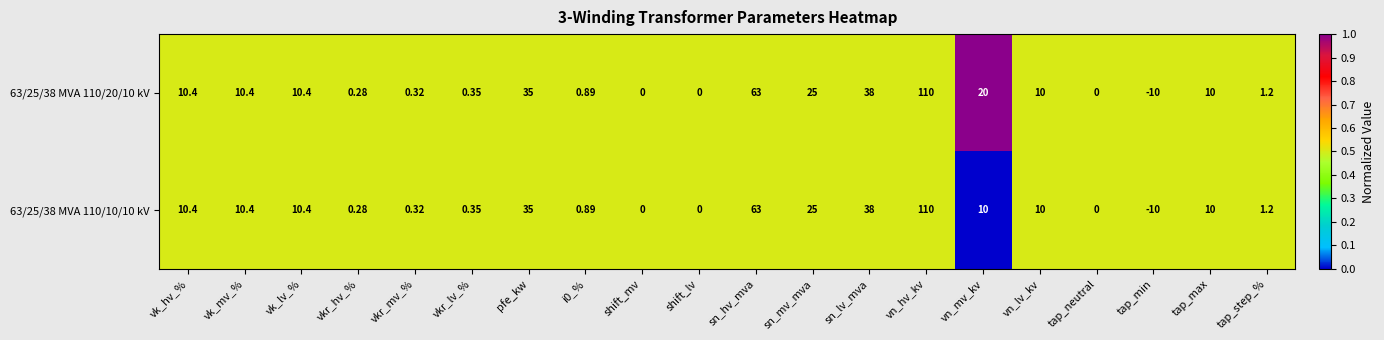

At which category does the chart reach its minimum across all series?

tap_min